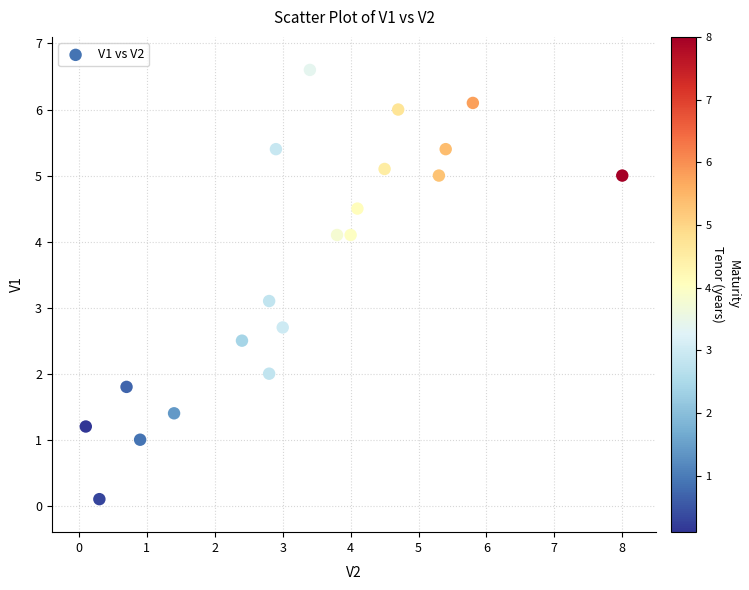

What is the range of Y values (max minus min)?

6.5